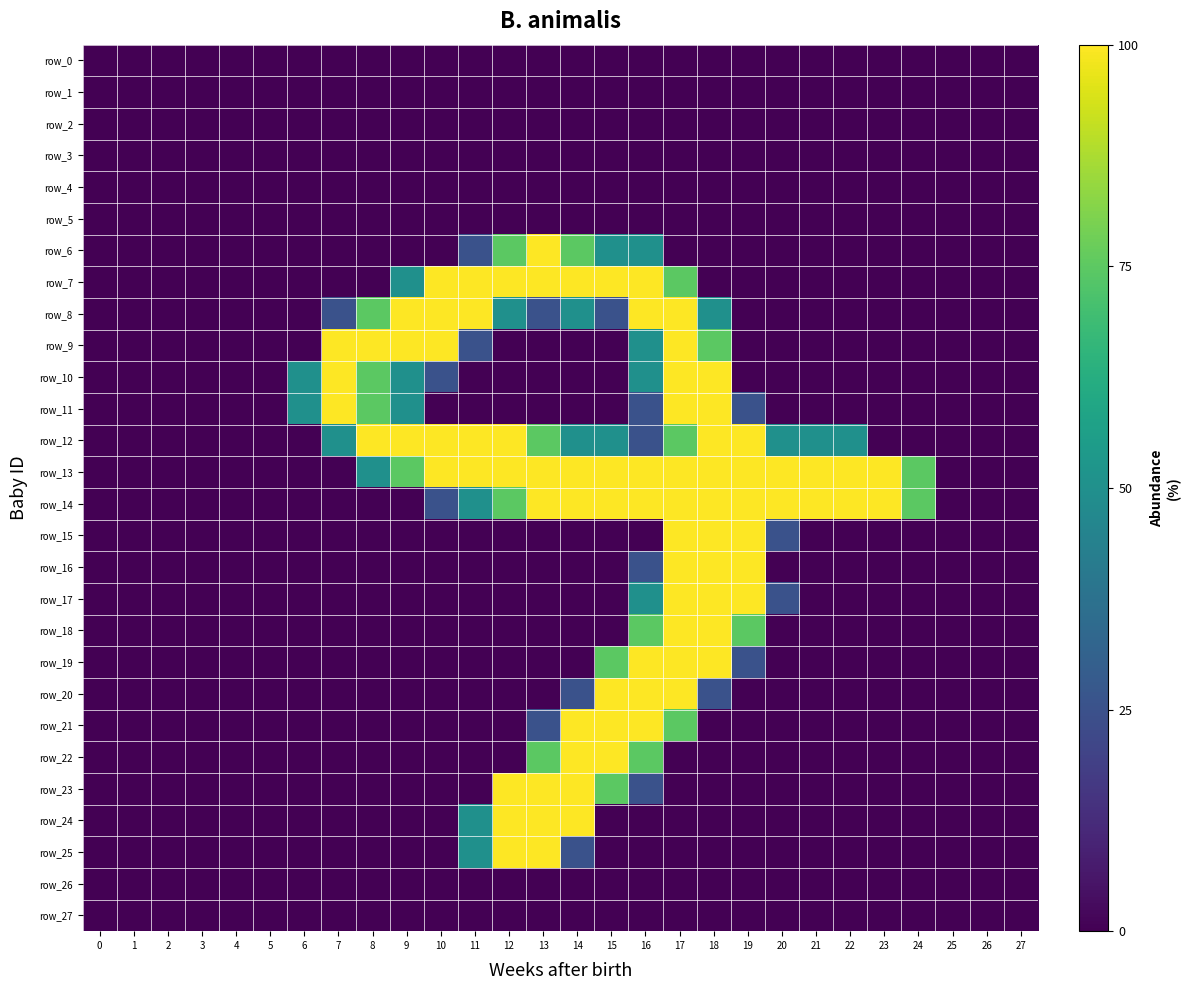

How many values in row_18 are above zero?

4